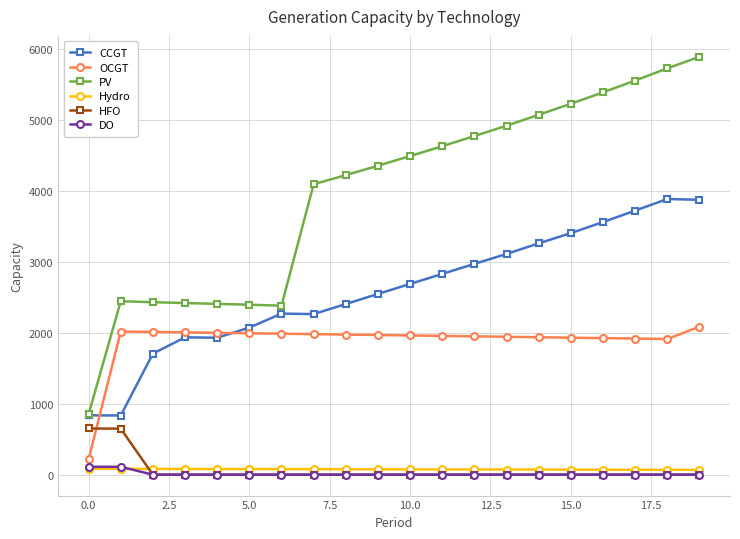

True or false: CCGT and DO intersect in this chart.

False